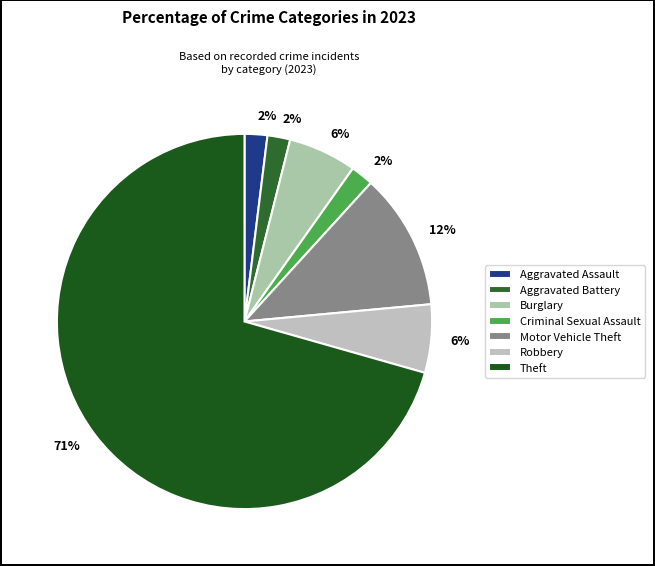

To the nearest percent, what percentage of the pie is Motor Vehicle Theft?

12%